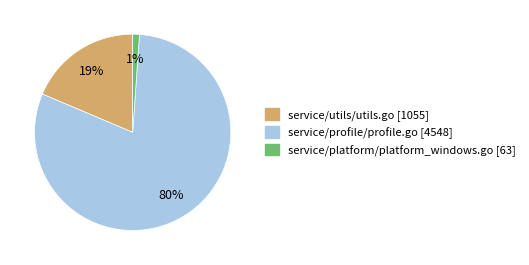

How many segments does this pie chart have?

3